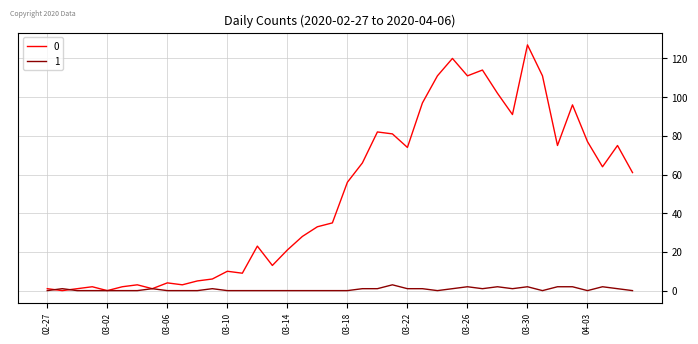

What is the greatest value displayed?

127